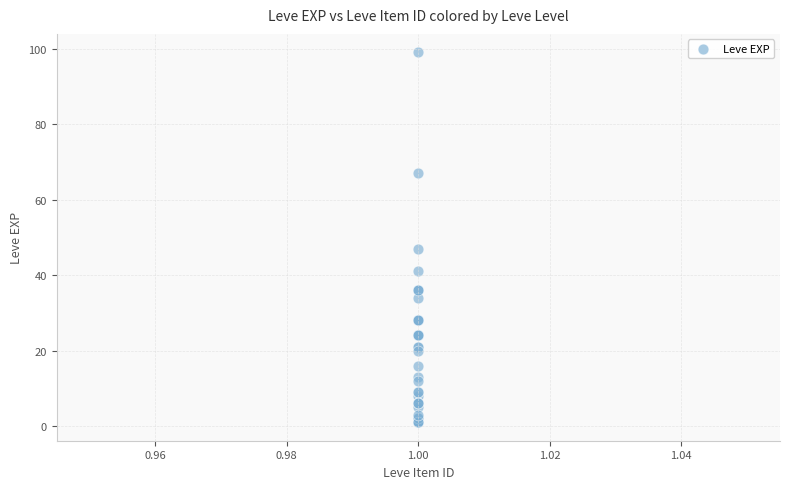

What Y value in the scatter plot is closest to 50?

47